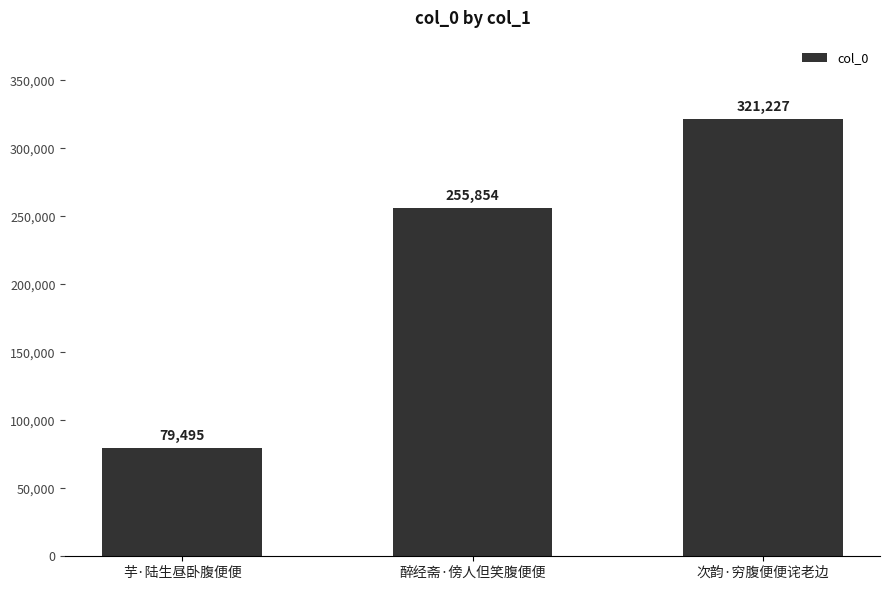

Are the bars horizontal?

No